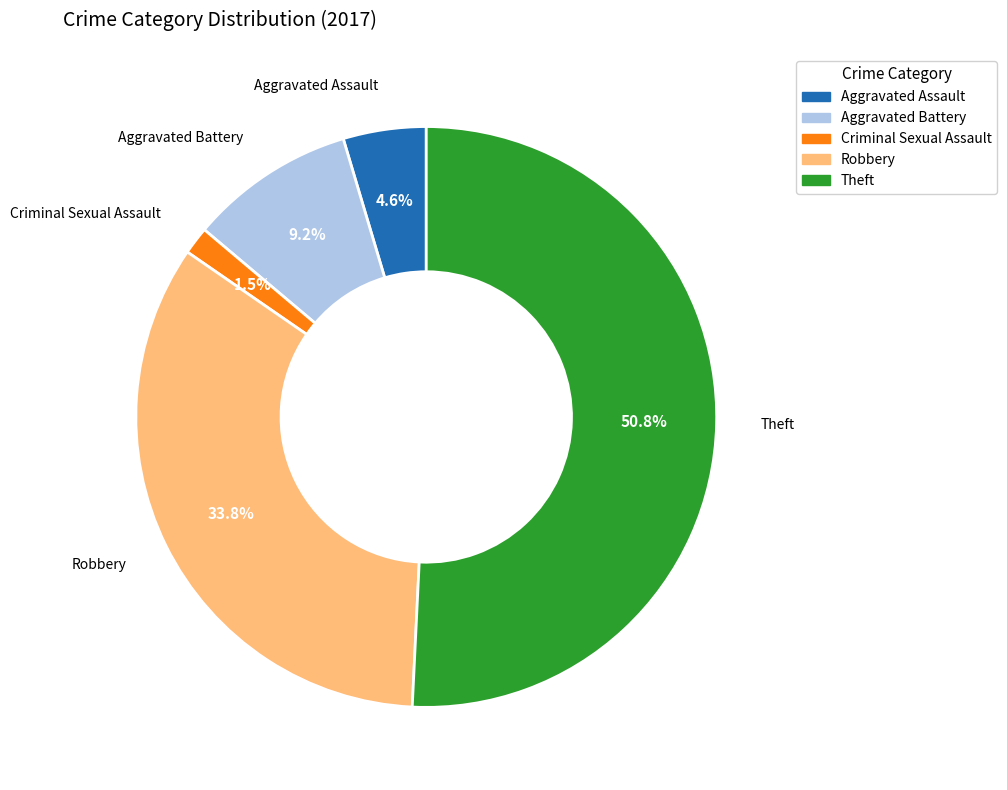

Is there any slice that represents more than half of the pie?

Yes